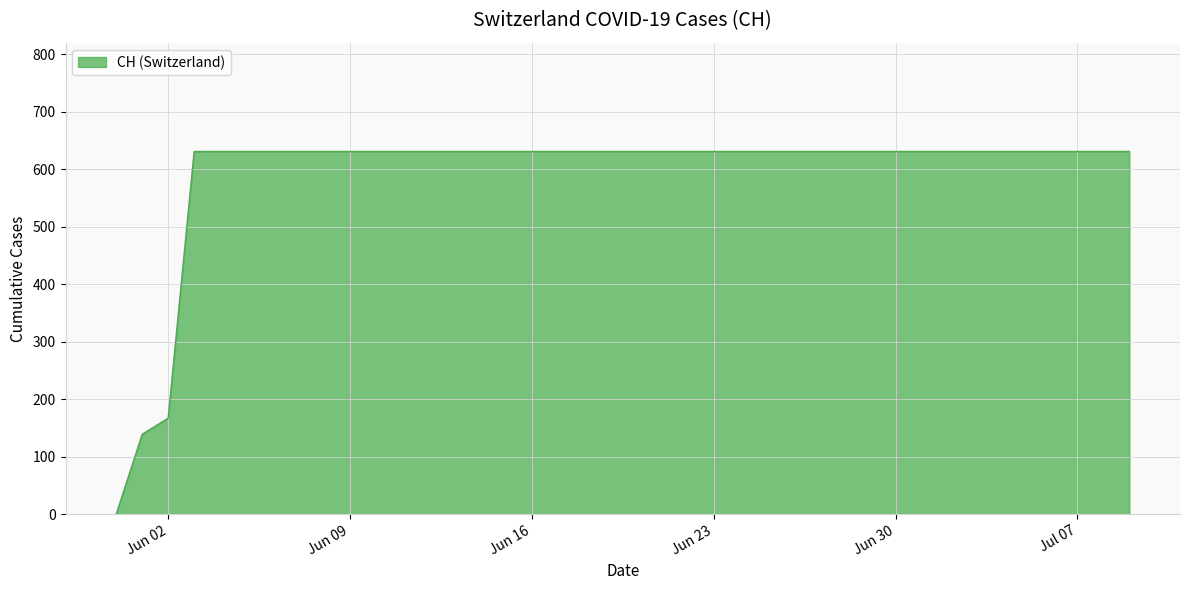

What is the greatest value displayed?

631